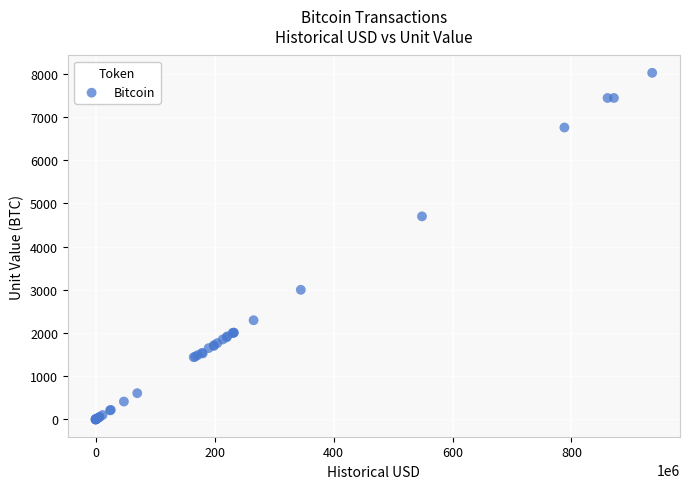

What Y value in the scatter plot is closest to 4011?

4700.0